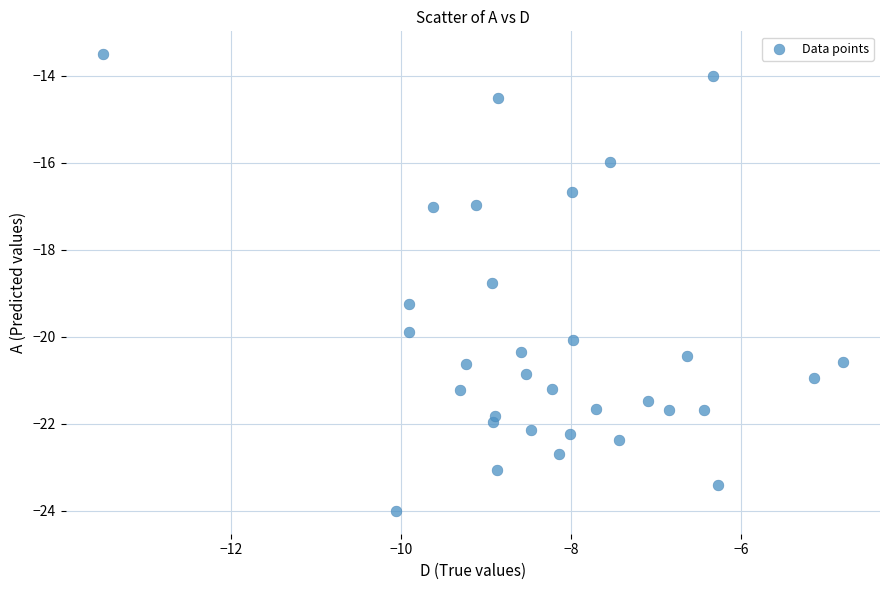

What Y value in the scatter plot is closest to -18?

-18.8